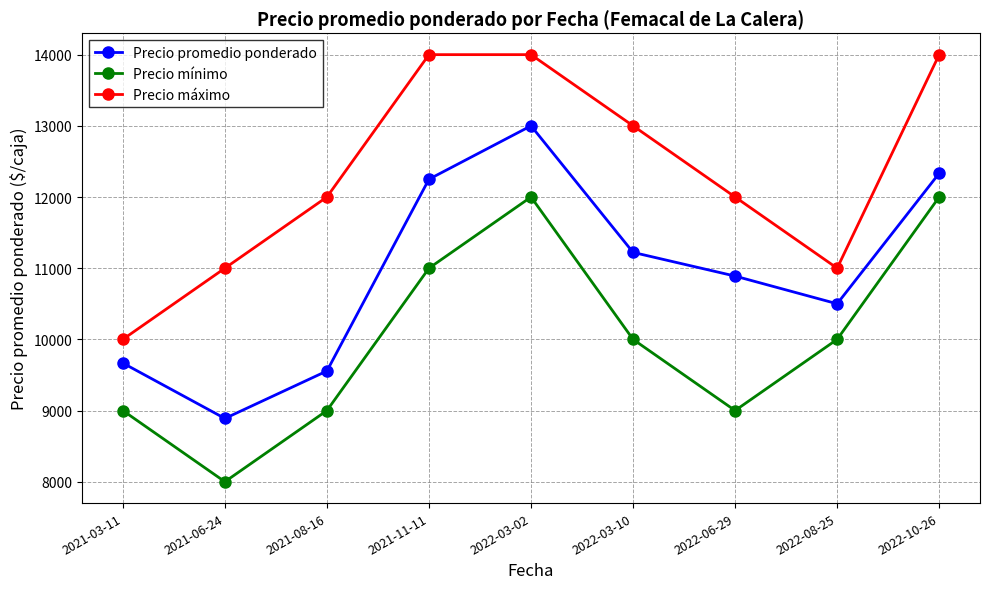

Between 2022-03-02 and 2022-08-25, which series saw the biggest shift?

Precio máximo